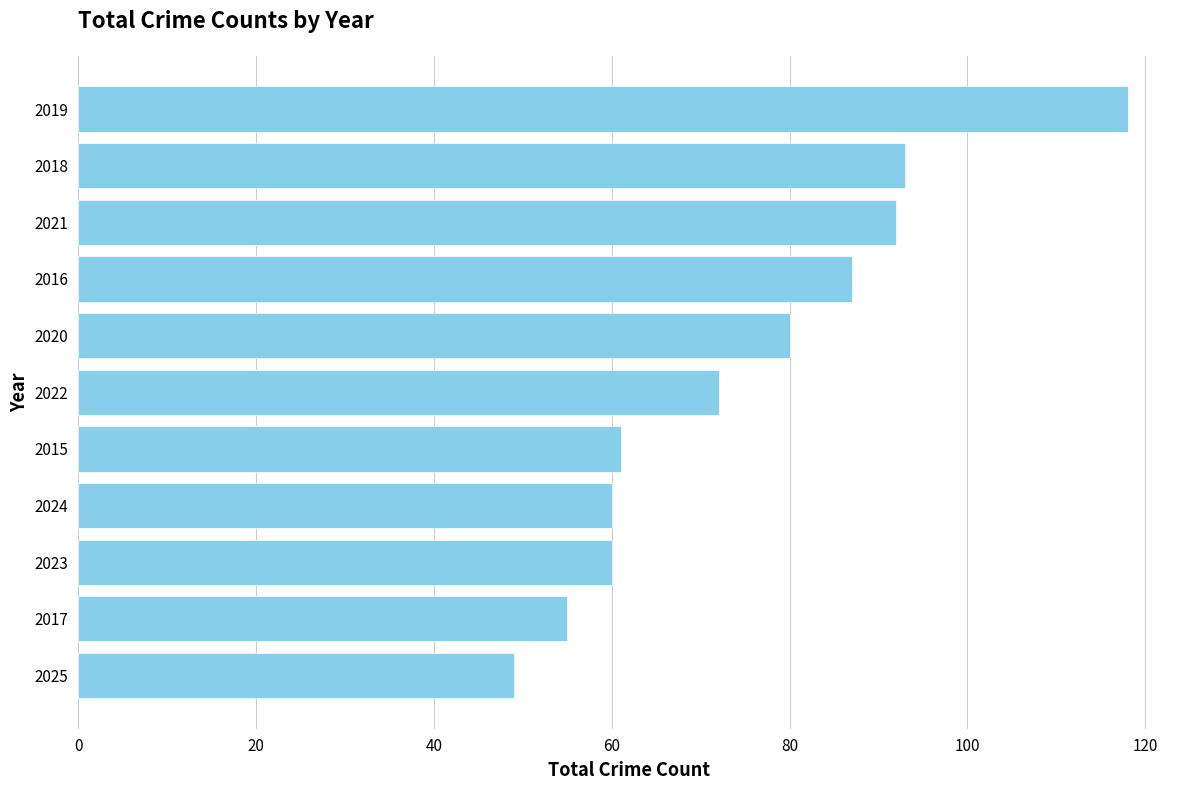

What is the difference between the maximum and minimum values?

69